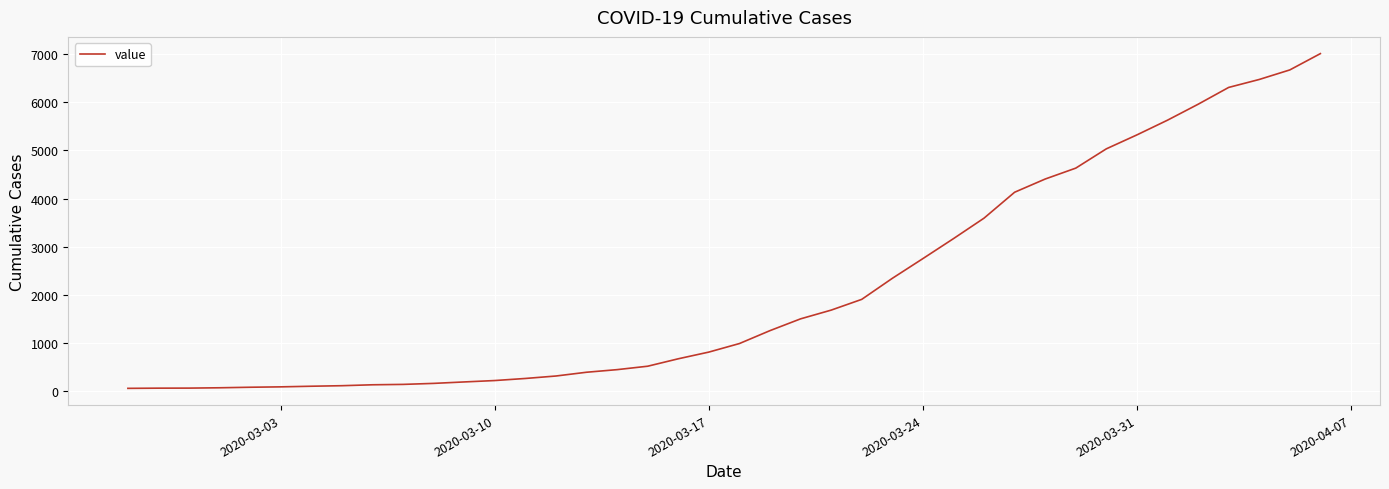

What is the greatest value displayed?

7004